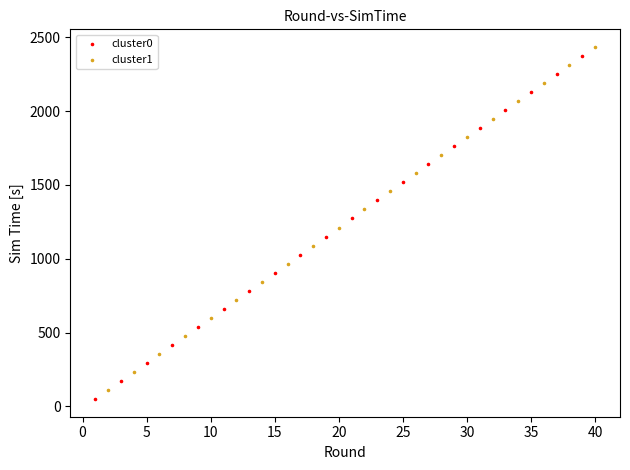

What are all the series names shown in the legend?

cluster0, cluster1